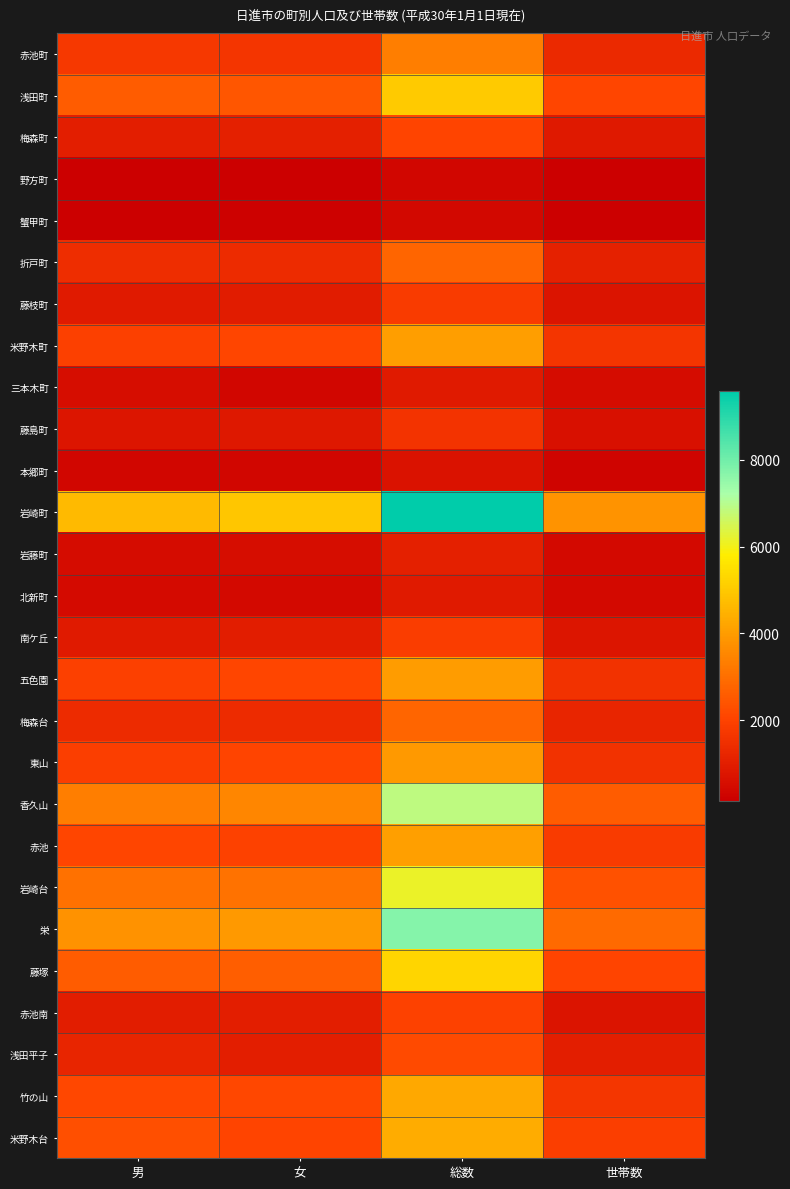

How many series are shown in this chart?

27